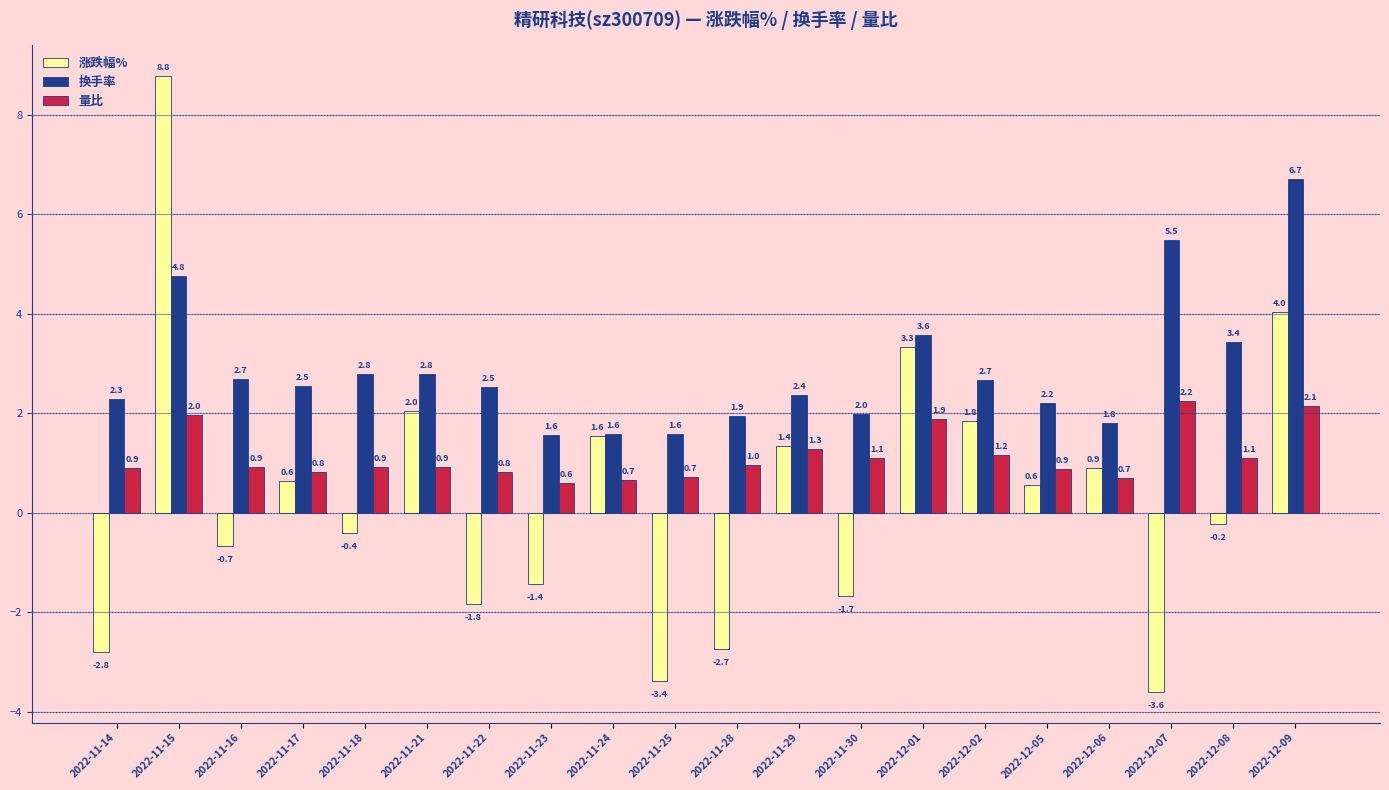

The value of 涨跌幅% at 2022-12-01 is 4.5. True or false?

False